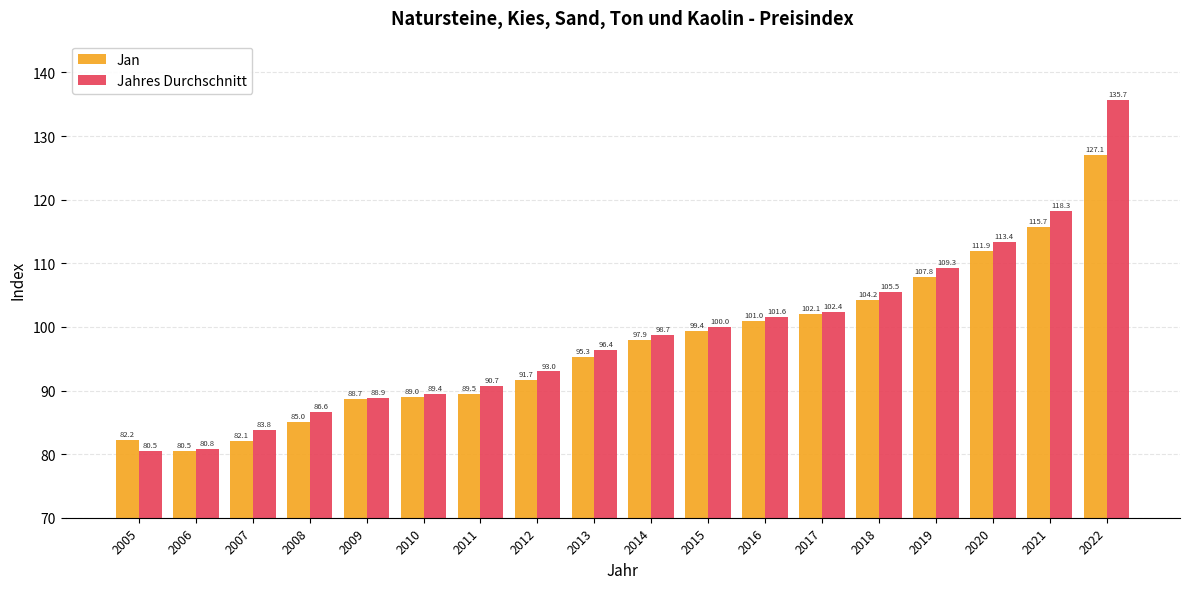

At which label does Jahres Durchschnitt first exceed 98?

2014